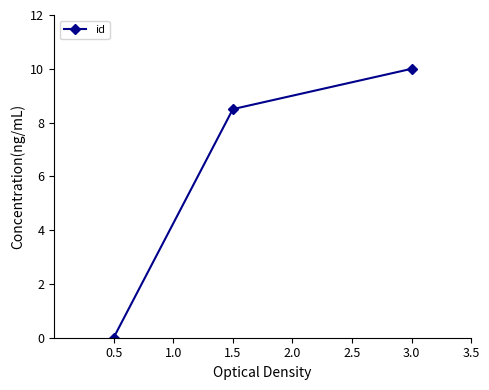

How many values are below 8?

1